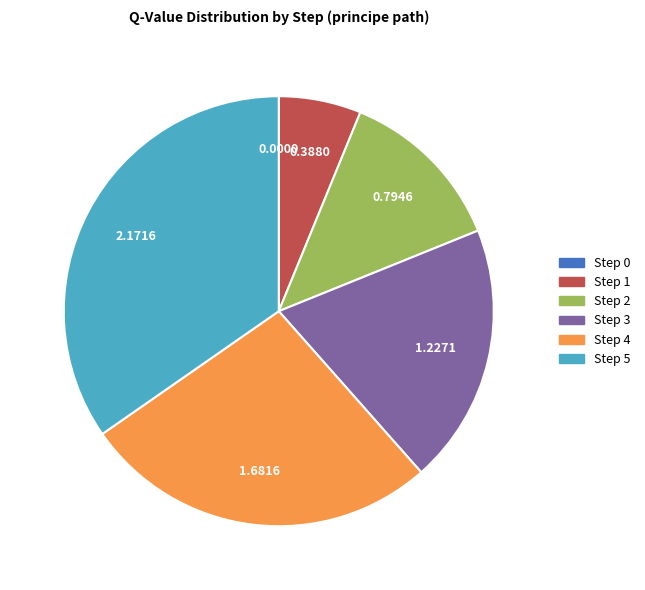

What is the largest slice in the pie chart?

Step 5